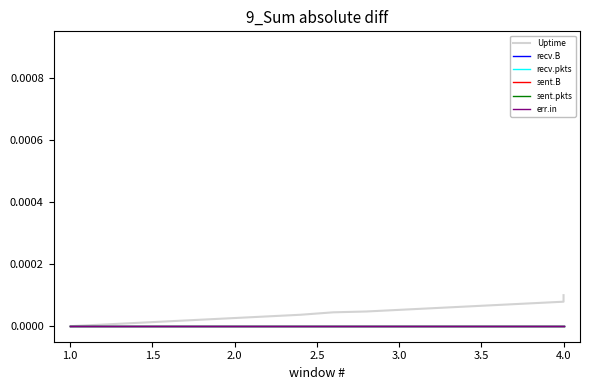

How many distinct data groups are displayed?

6